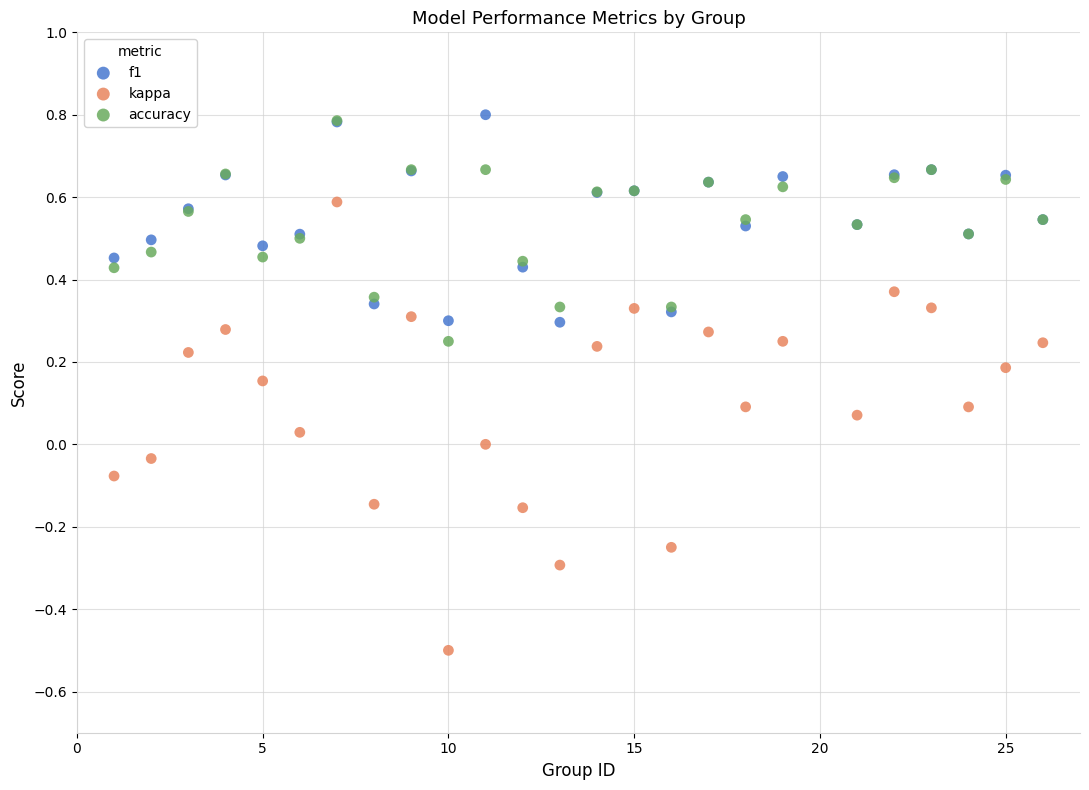

Which series contains the lowest Y value?

kappa